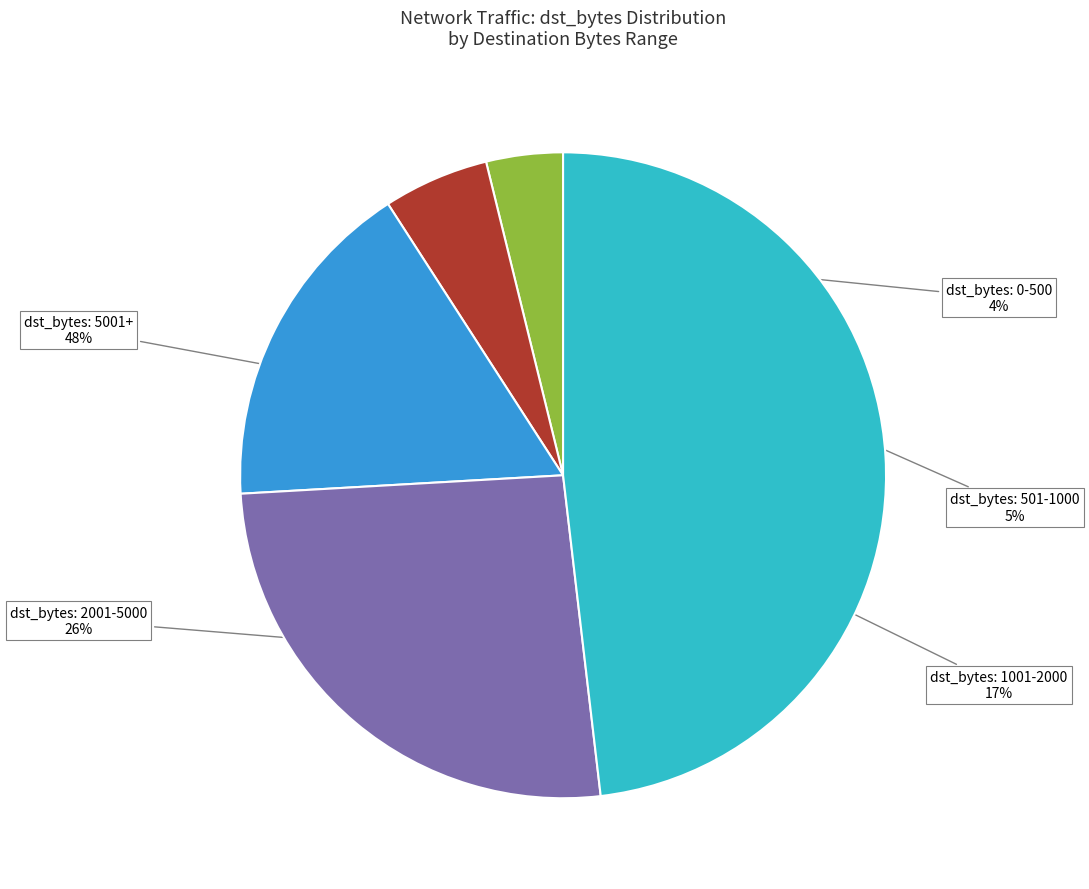

Do dst_bytes: 2001-5000 and dst_bytes: 0-500 together represent more than half of the pie?

No